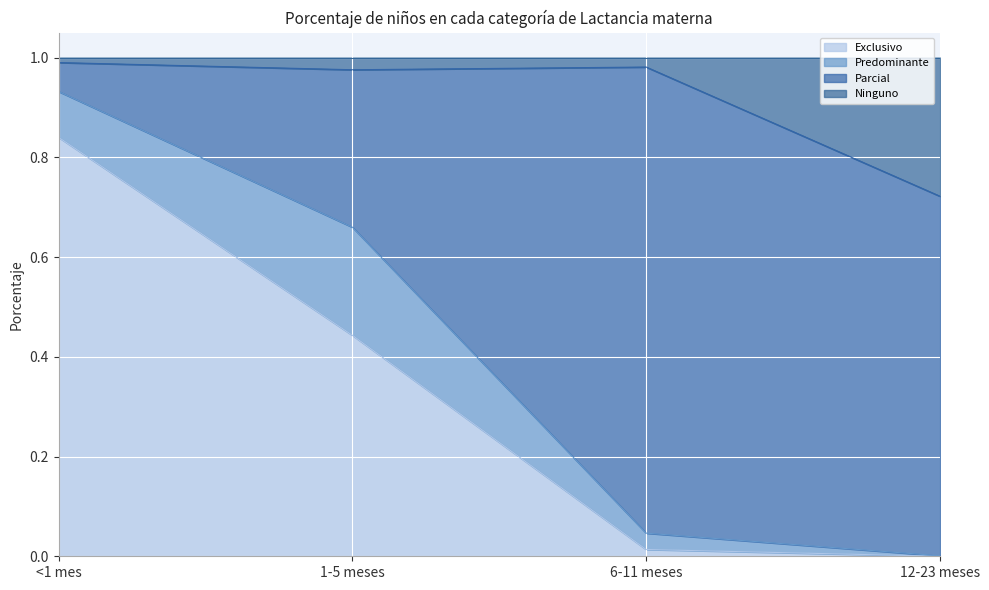

What is the total value across all series at 1-5 meses?

1.0